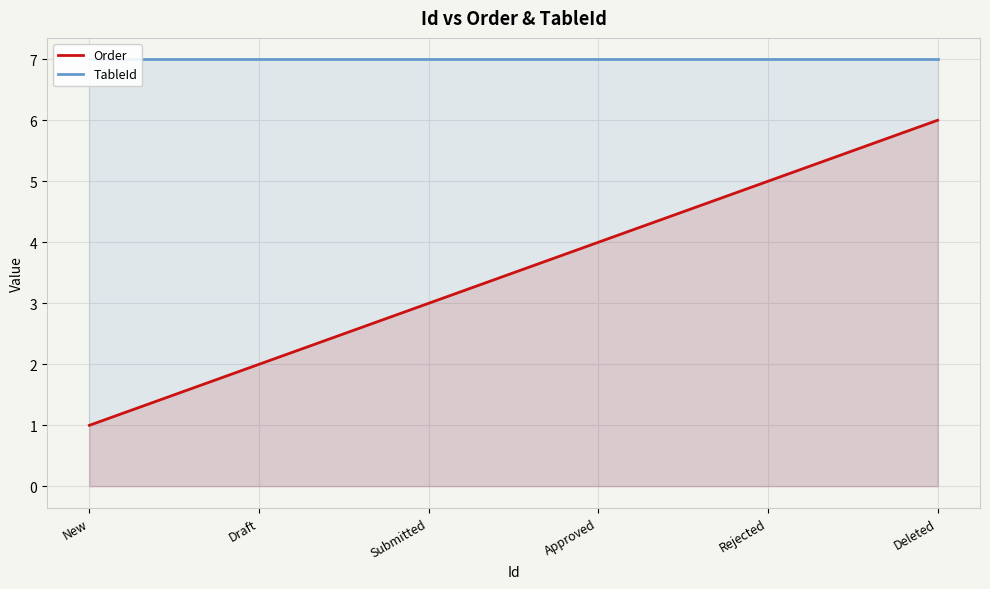

At which label is Order closest to 3?

Submitted